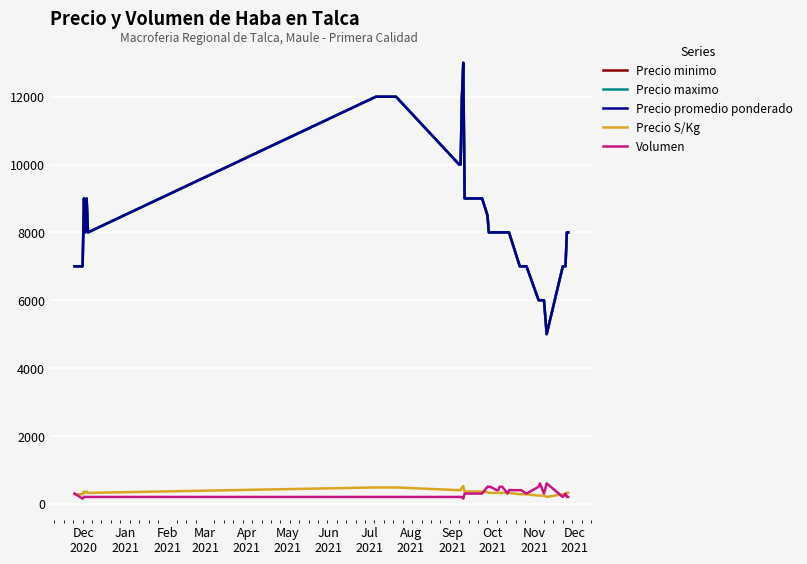

Which series has the largest range (max minus min)?

Precio minimo